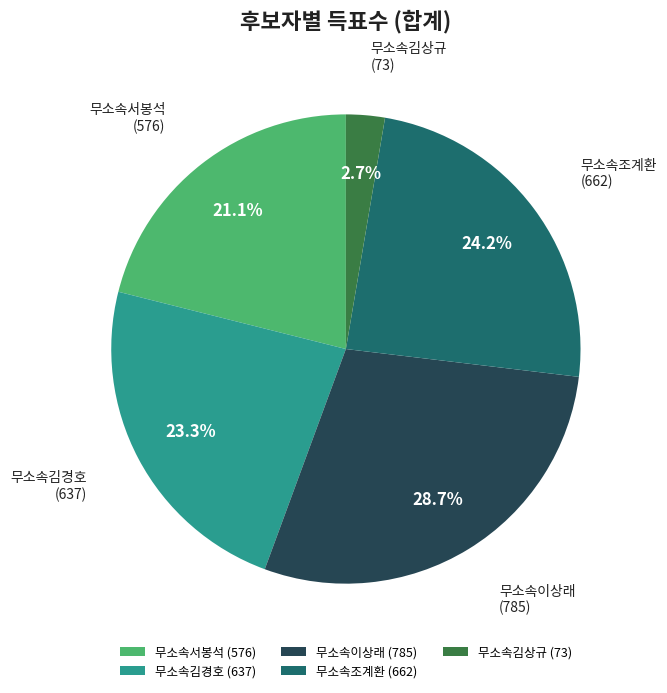

Approximately how many times larger is the value at 무소속이상래 compared to 무소속서봉석?

1.4